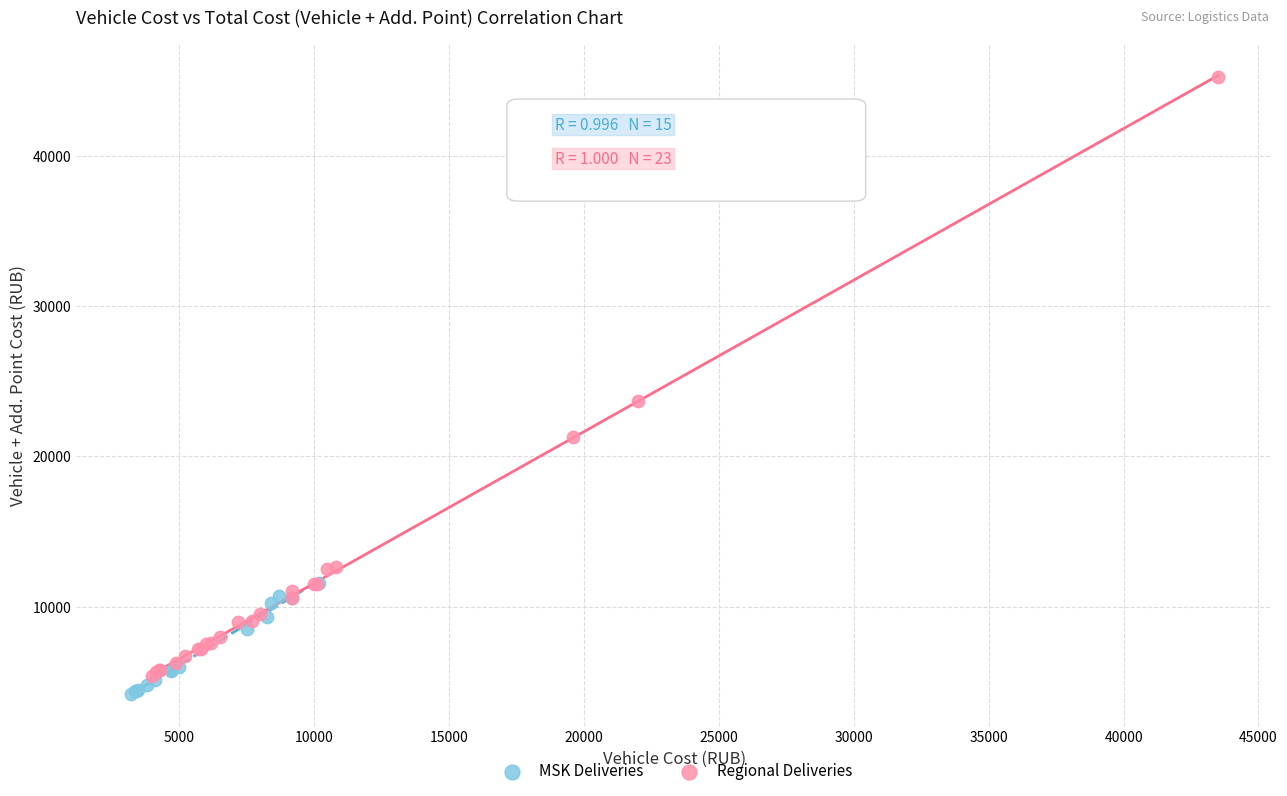

Which series has the largest Y range (max minus min)?

Regional Deliveries